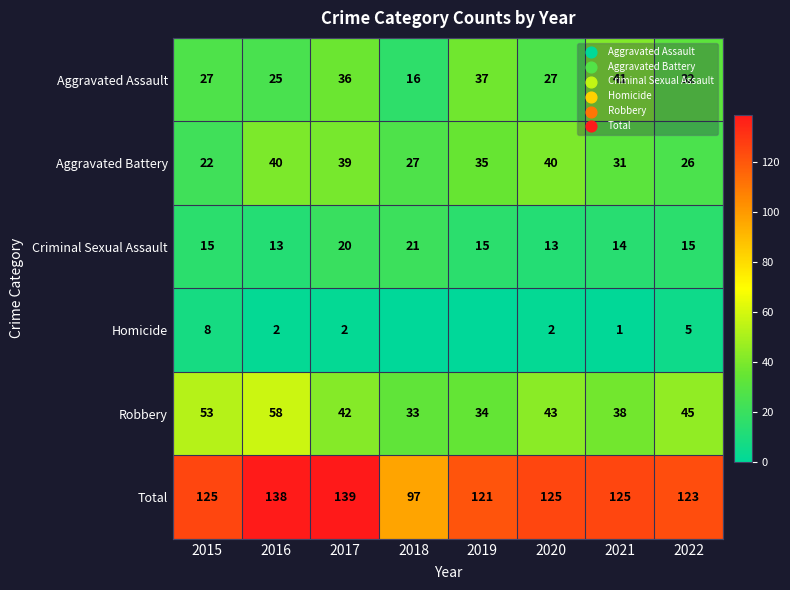

At which label is Total closest to 118?

2019